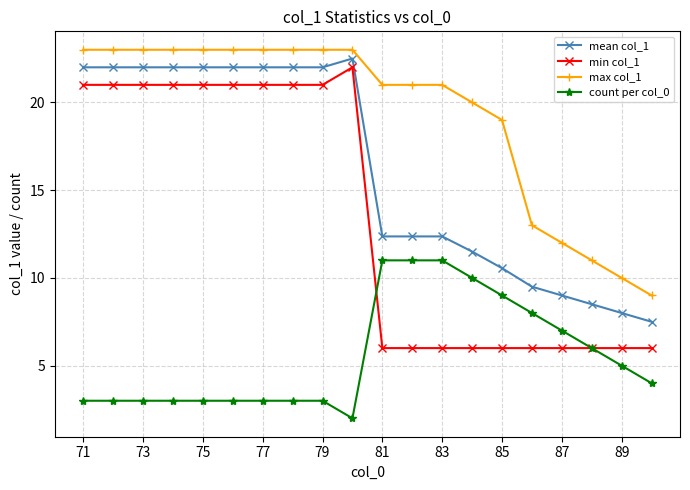

Which series has the largest total across all categories?

max col_1